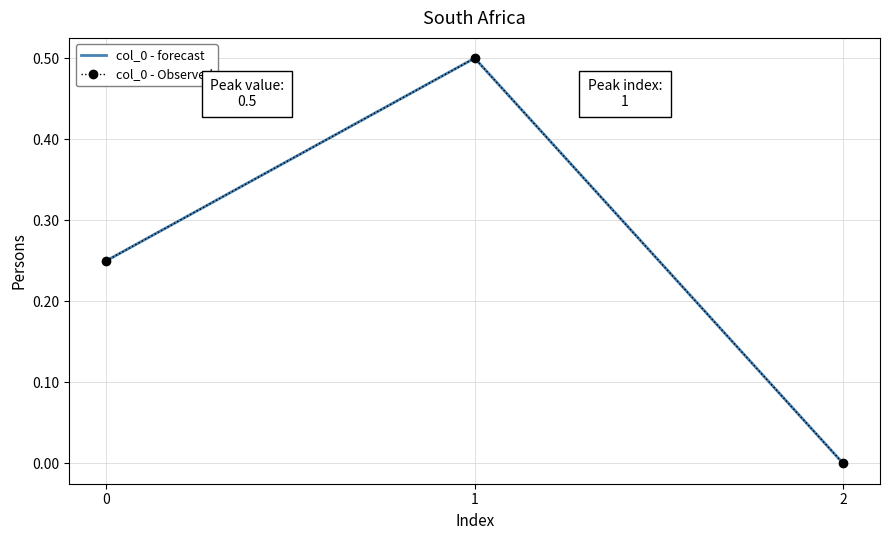

At which category is the sum across all series the highest?

1